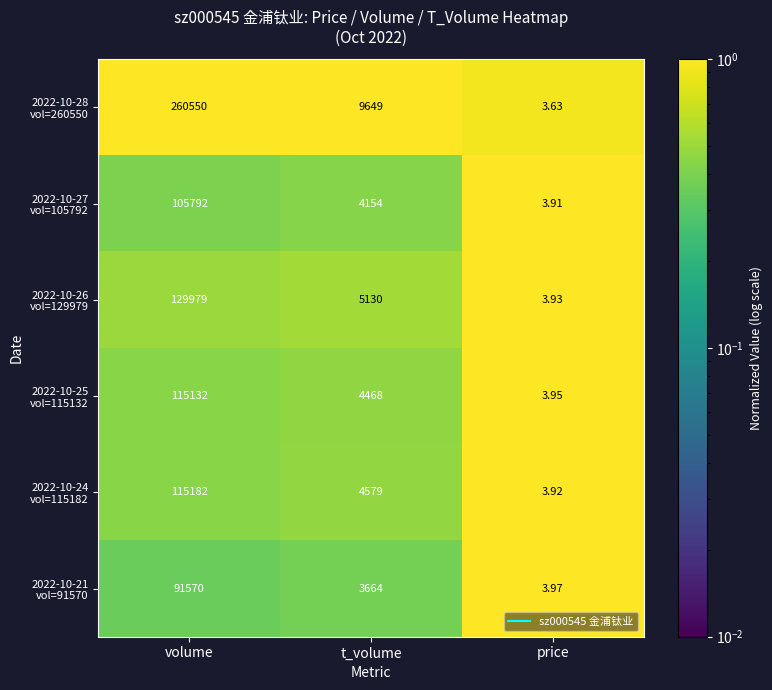

At which category is the sum across all series the highest?

volume